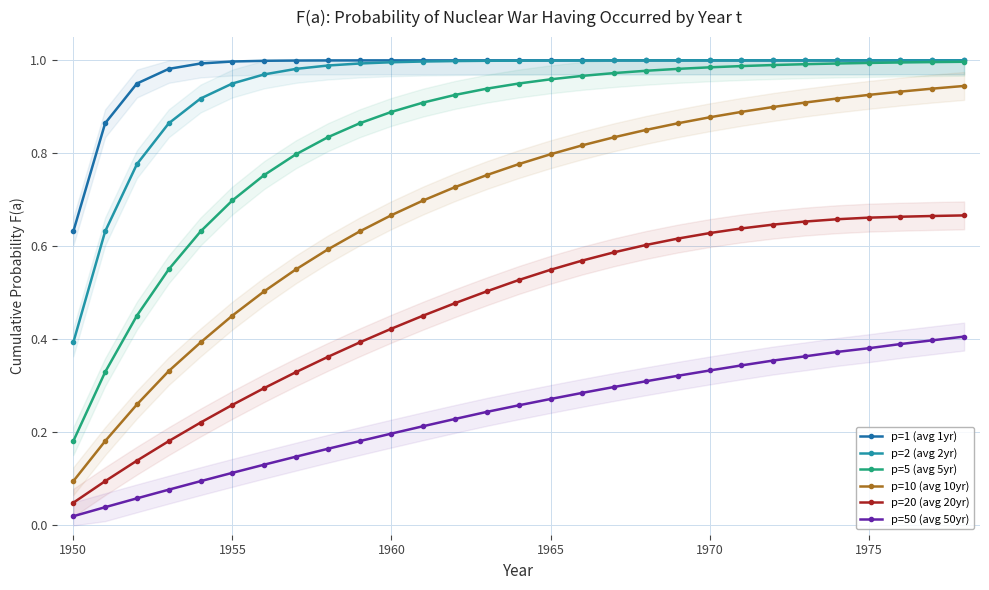

Count the number of data series in this chart.

6